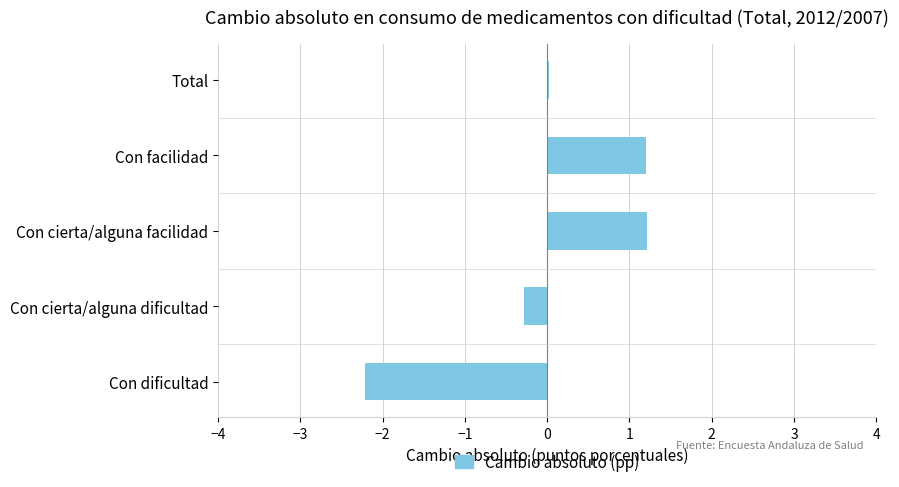

What is the sum of the values at Con cierta/alguna dificultad and Con facilidad?

0.9